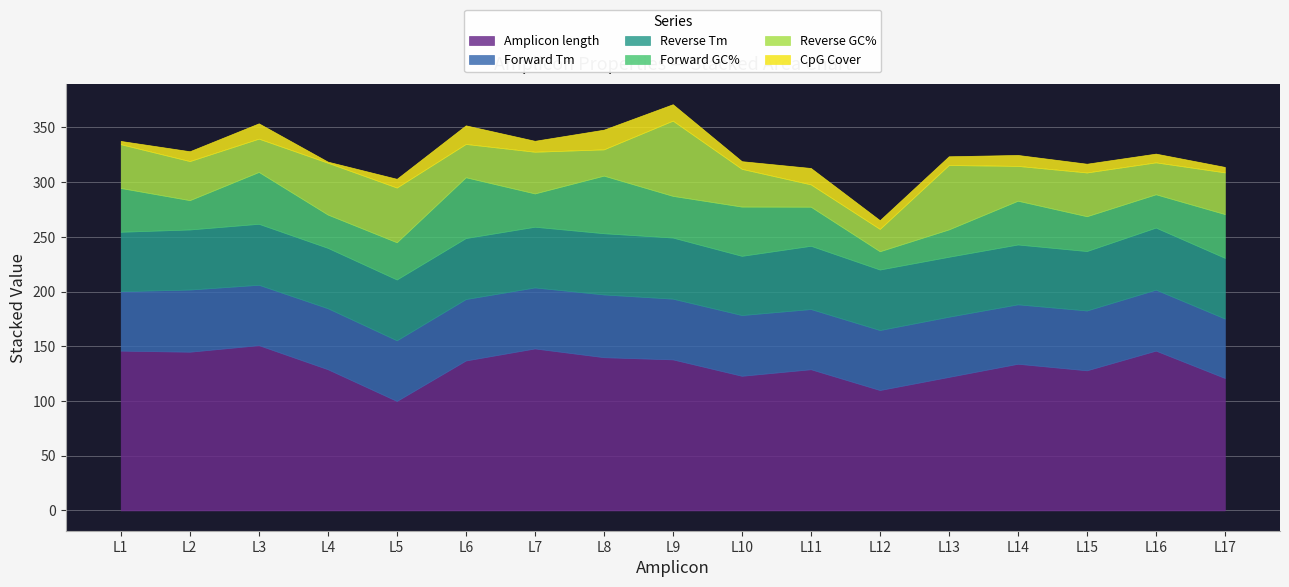

Which series has the largest range (max minus min)?

Amplicon length